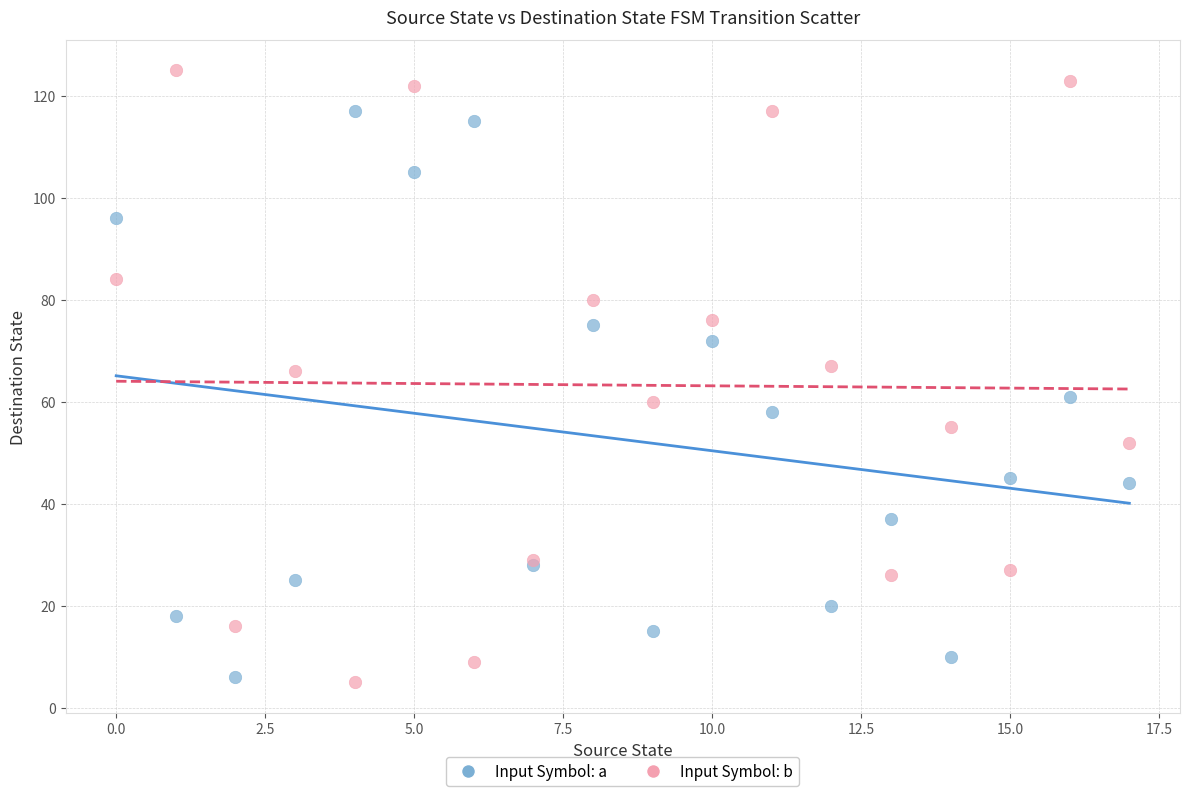

What are all the series names shown in the legend?

Input Symbol: a, Input Symbol: b